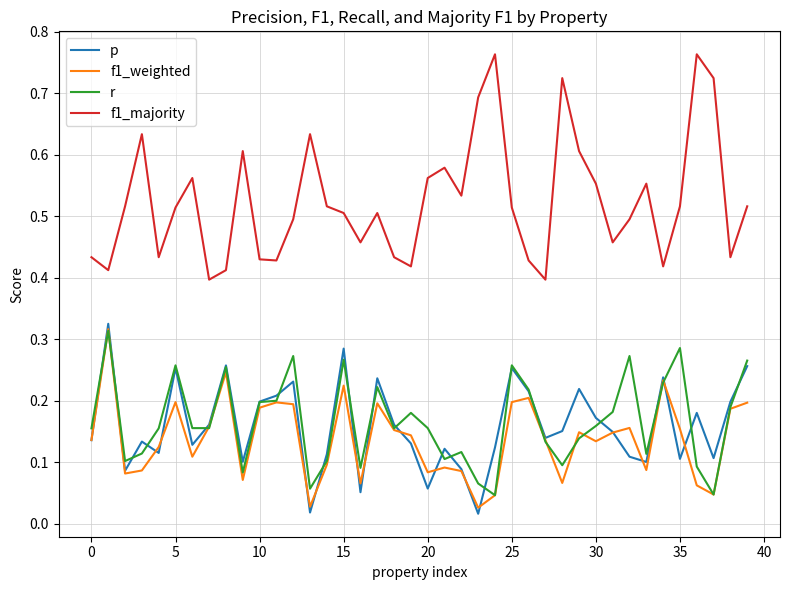

Which series has the largest range (max minus min)?

f1_majority